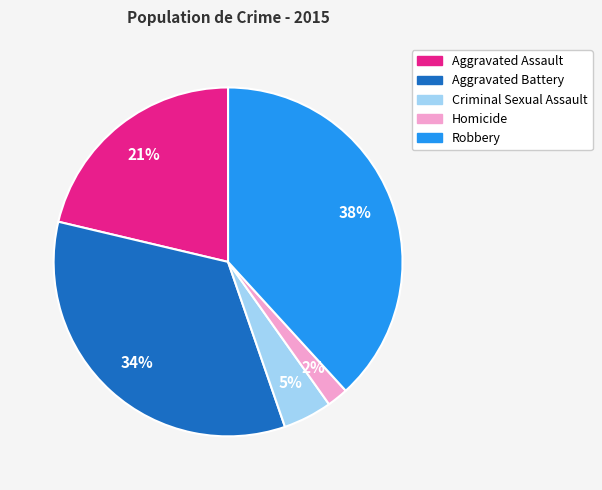

Count the number of slices in the pie.

5